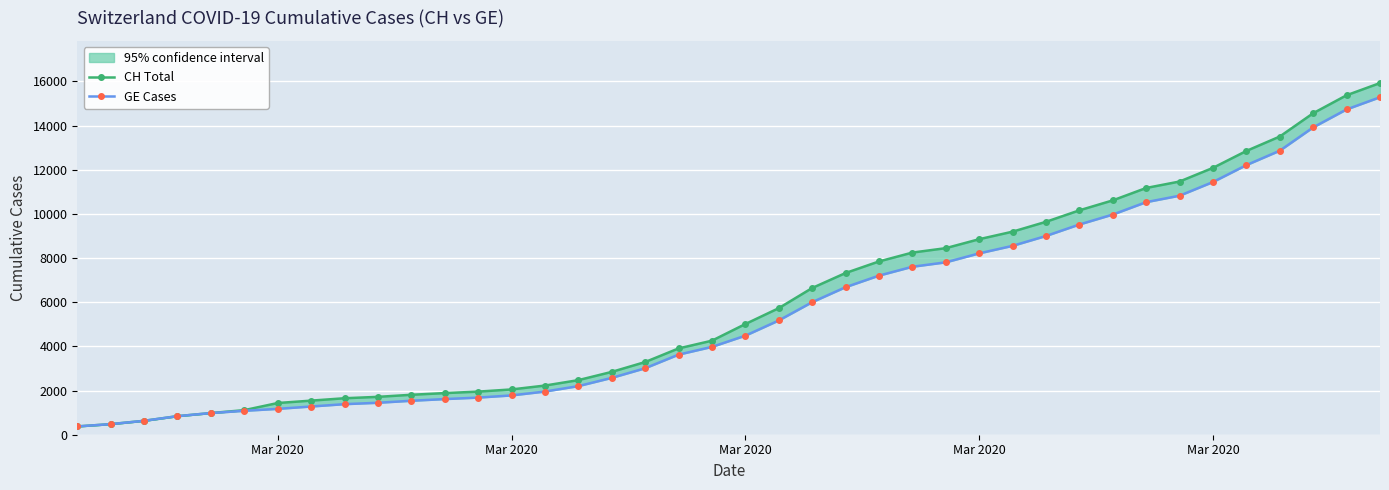

Which category has the lowest value across all series?

Mar 2020